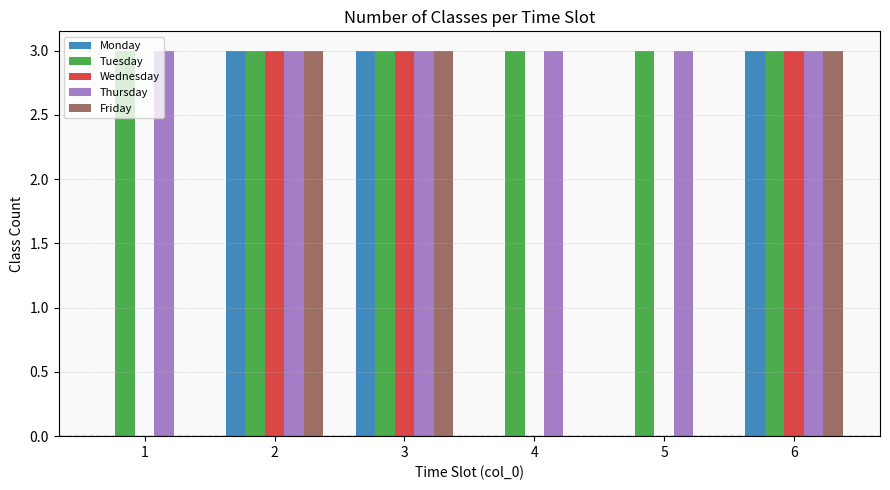

Is it true that Wednesday equals 1 at 4?

False